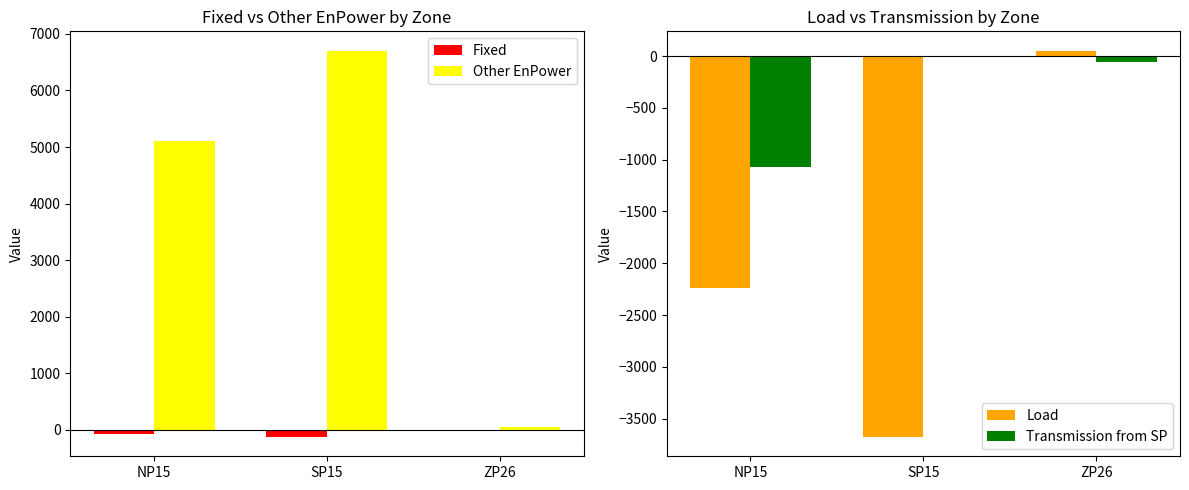

What is the minimum value for Load?

-3677.4